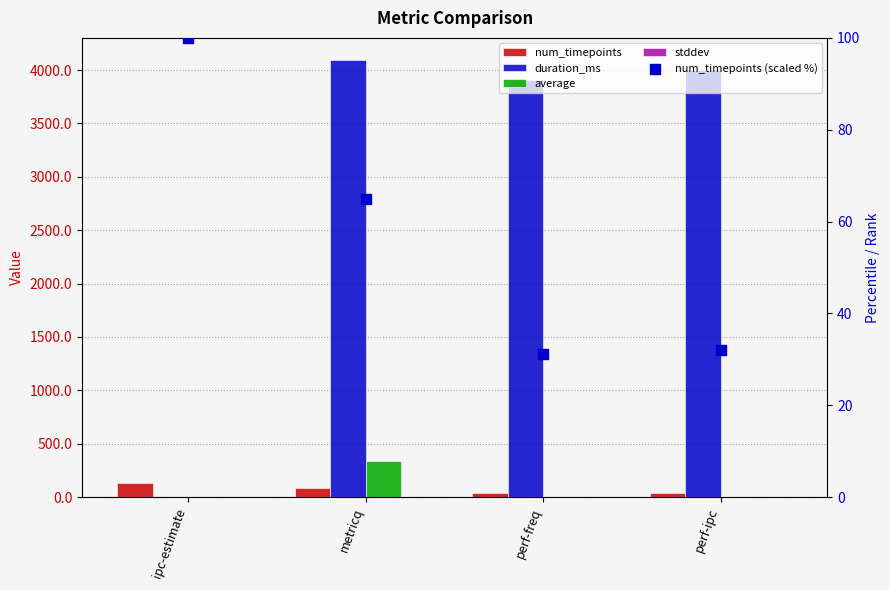

Which series contains the highest Y value?

duration_ms